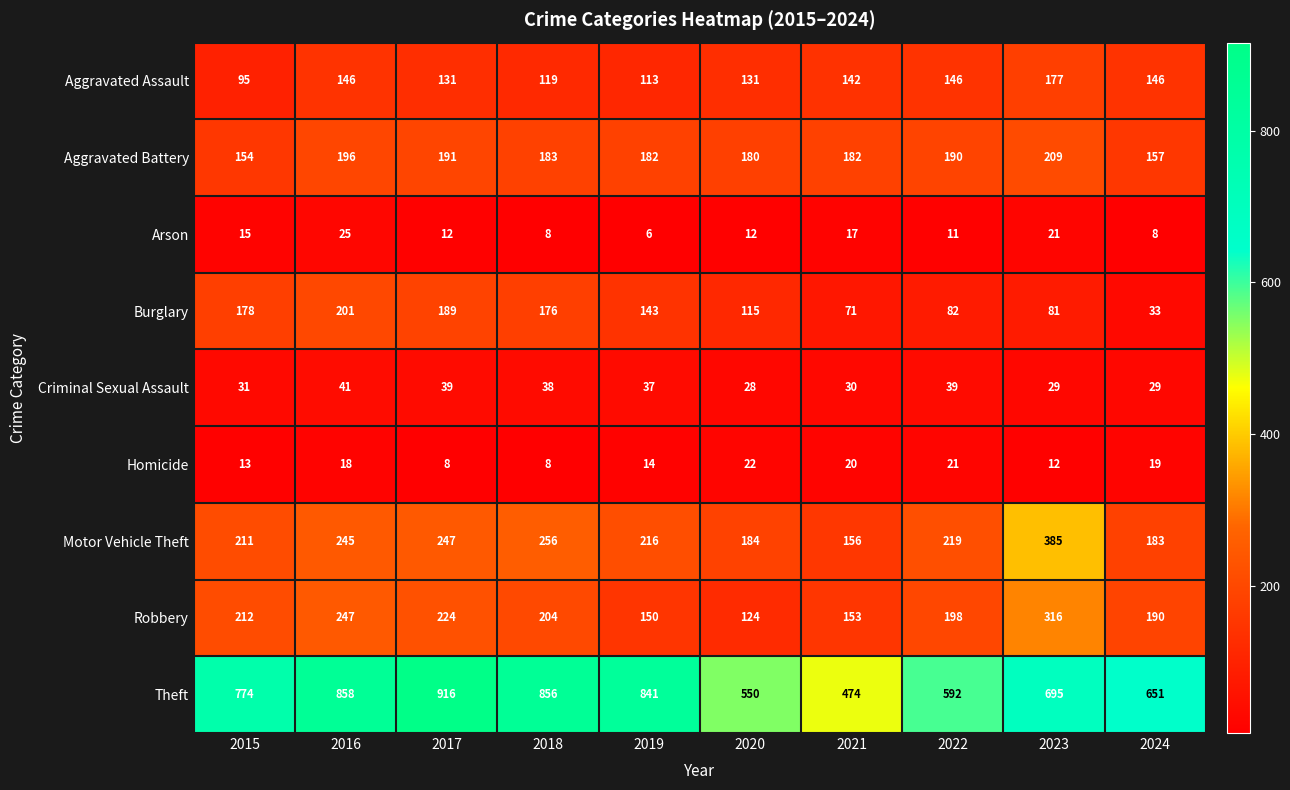

At how many categories does at least one series exceed 252?

10